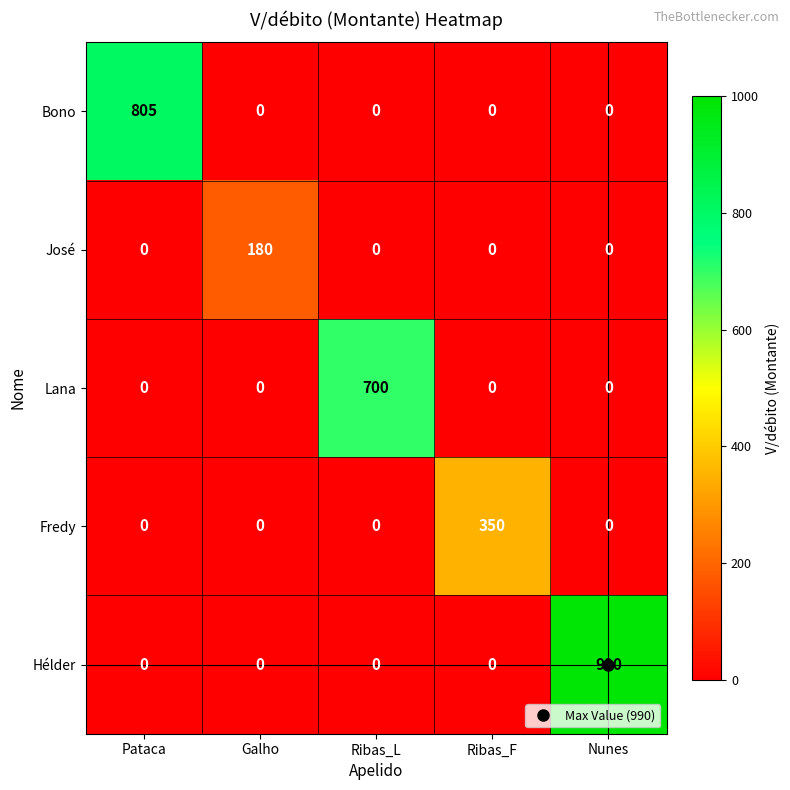

Count the number of data series in this chart.

5